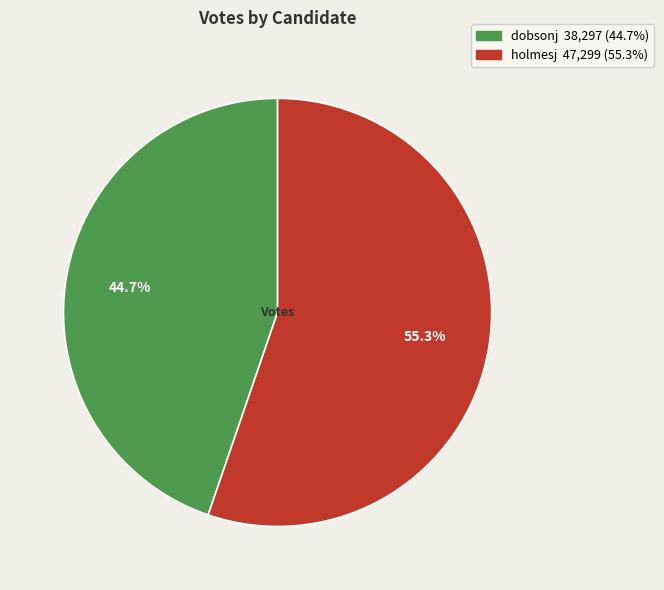

Which category accounts for the majority?

holmesj